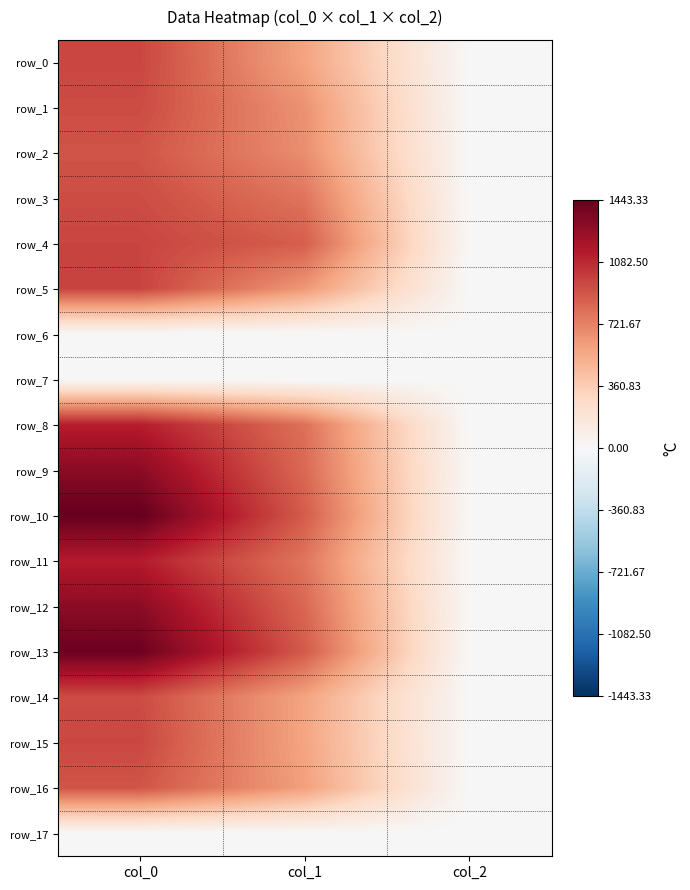

What is the sum of all row_2 values?

1580.3